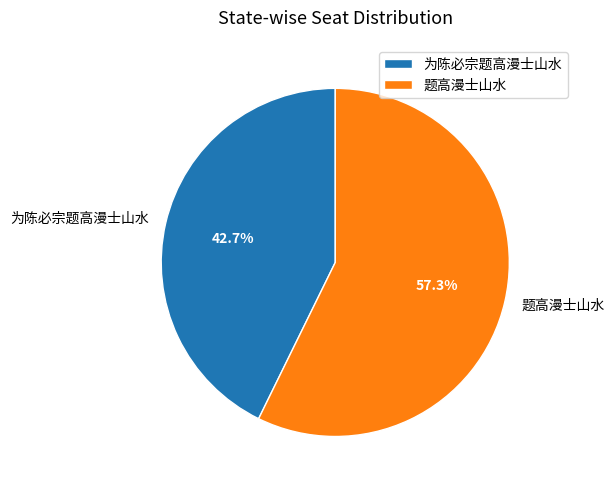

Which has a higher value, 题高漫士山水 or 为陈必宗题高漫士山水?

题高漫士山水